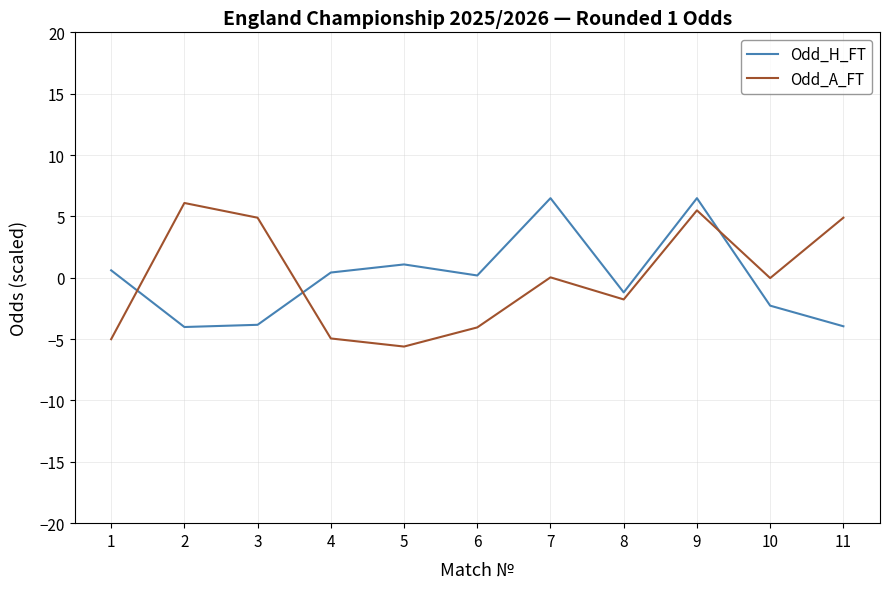

How many intersections are there between Odd_H_FT and Odd_A_FT?

3